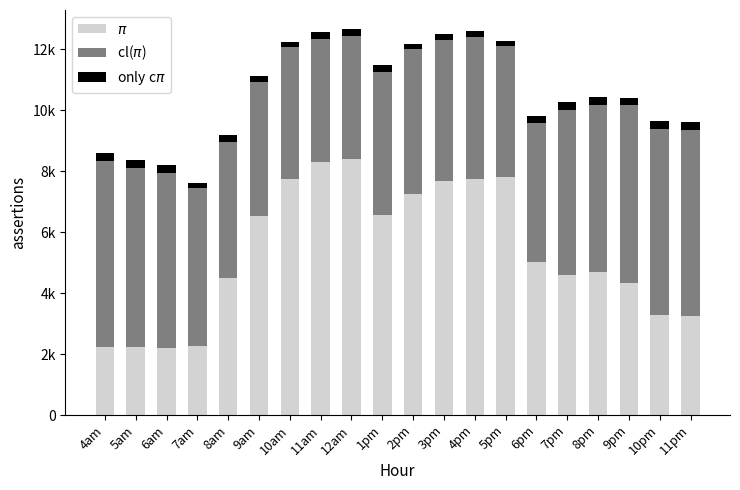

Are the bars horizontal?

No